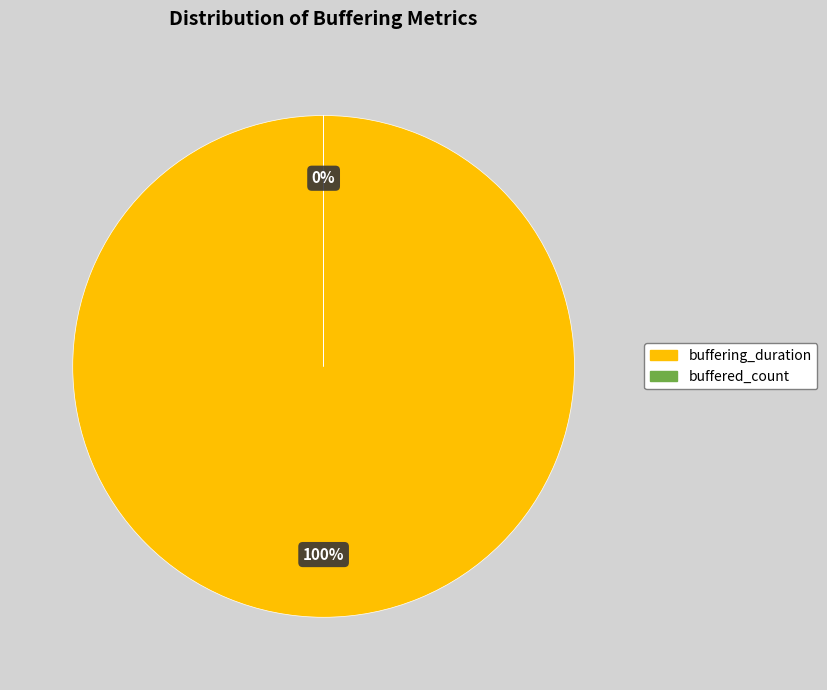

How many segments does this pie chart have?

2